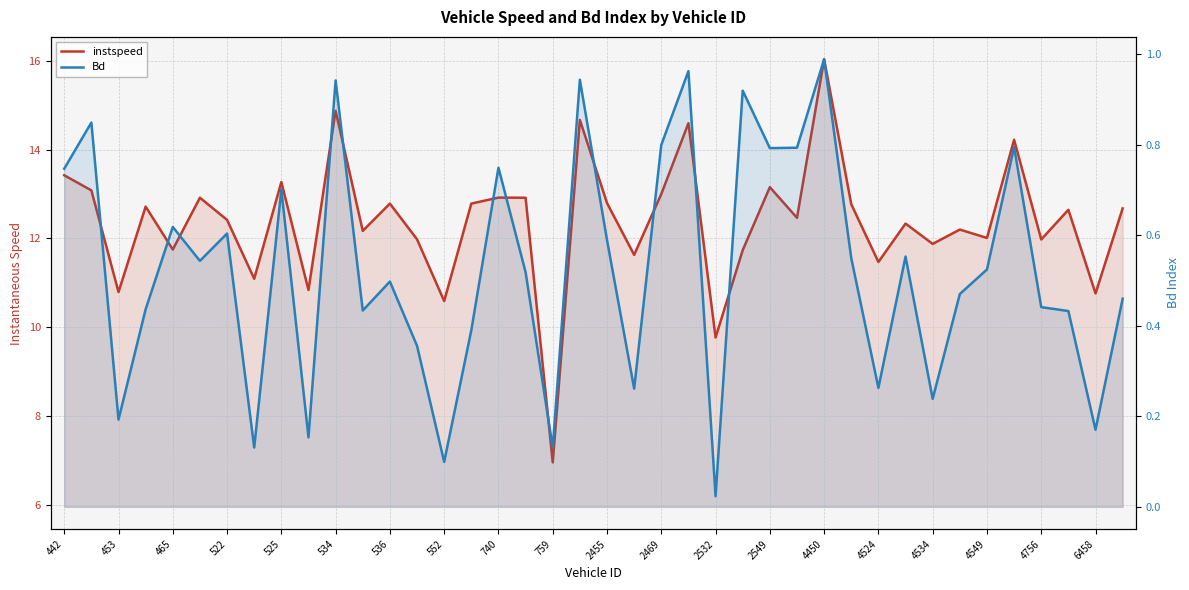

True or false: instspeed and Bd cross at least once.

False